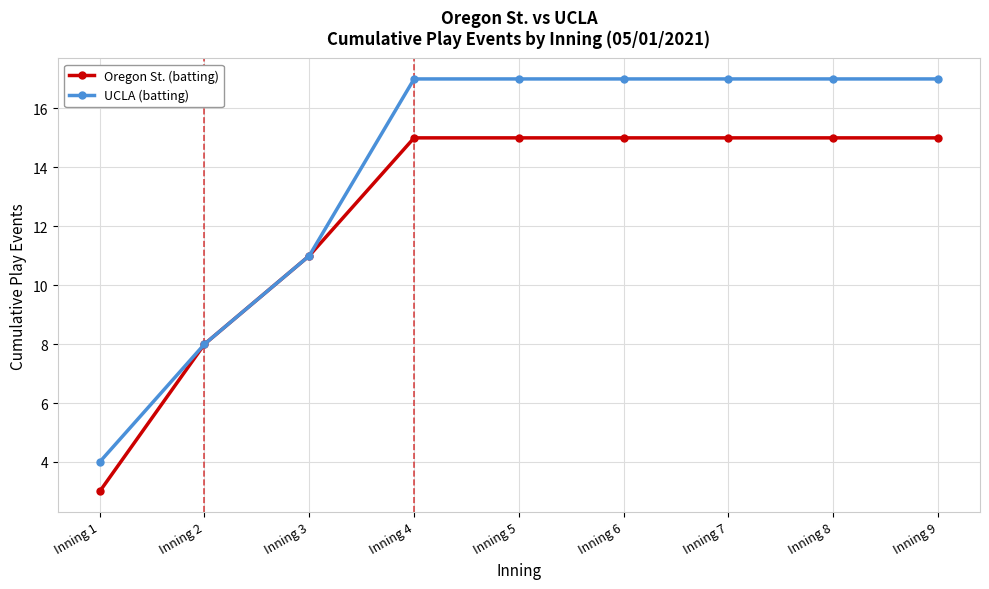

Where is Oregon St. (batting) nearest to the value 9?

Inning 2